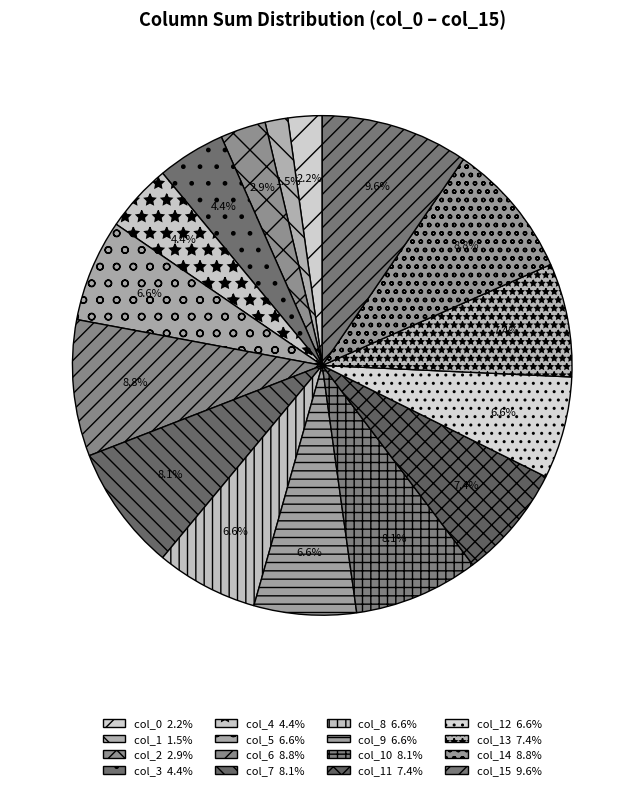

Does any single category account for the majority?

No